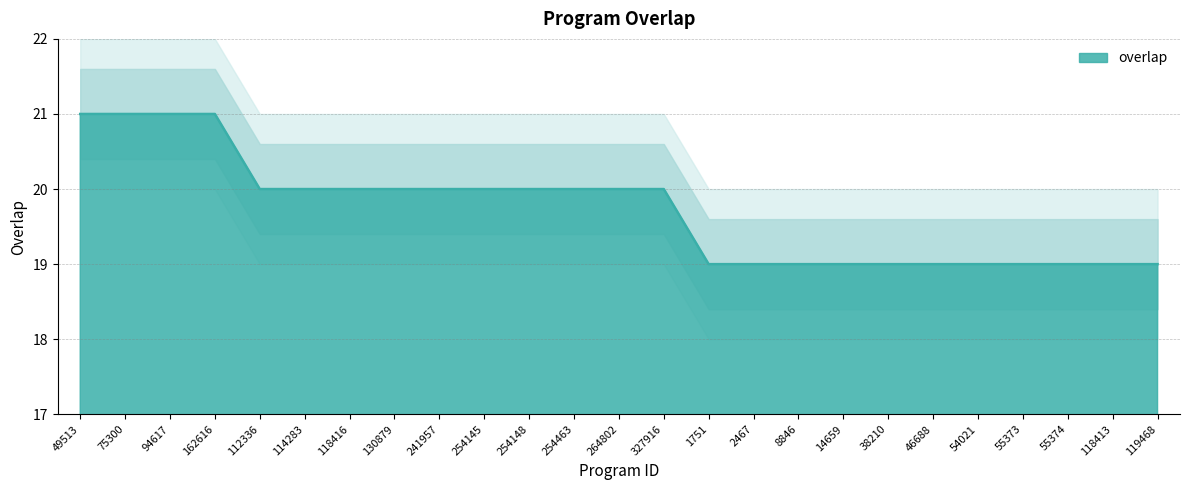

Reading right to left, extract all data points from this chart.

19	19	19	19	19	19	19	19	19	19	19	20	20	20	20	20	20	20	20	20	20	21	21	21	21